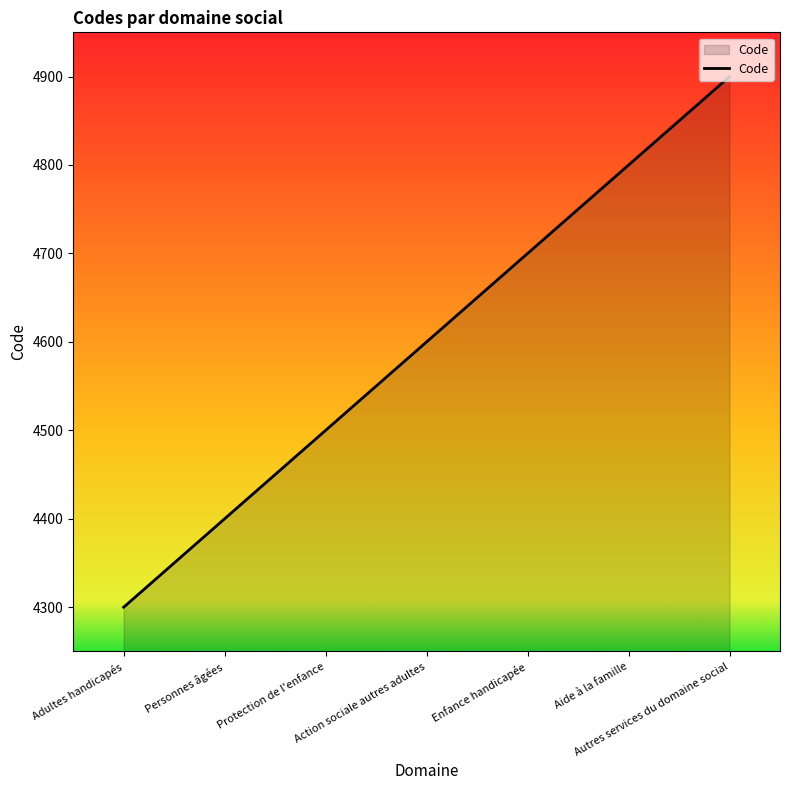

How many lines are shown in the chart?

1